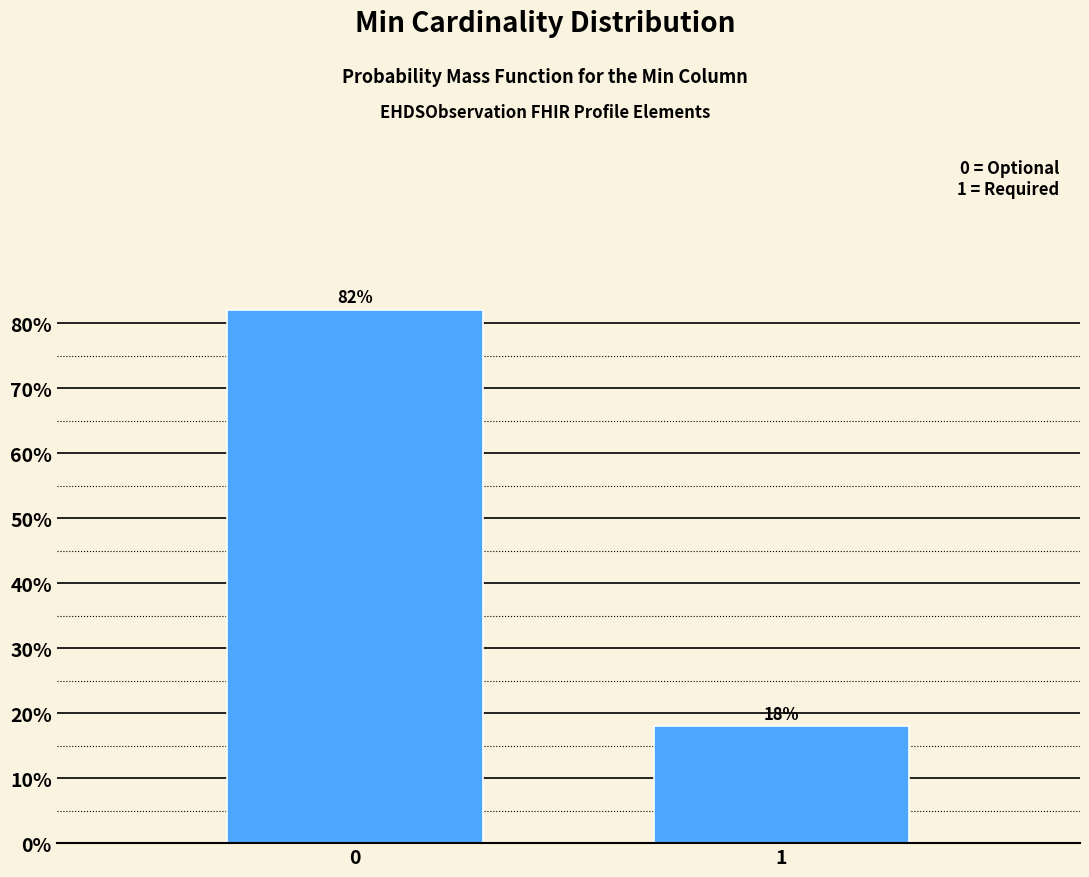

What is the average value?

50.0